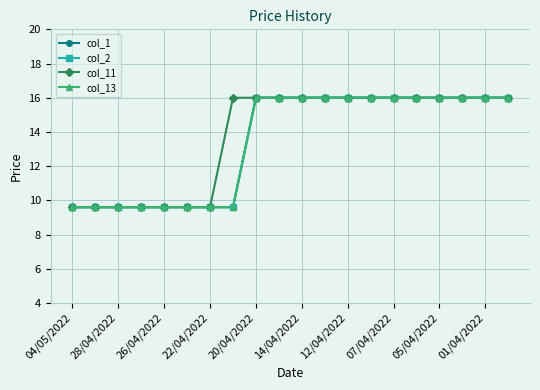

How many lines are shown in the chart?

4